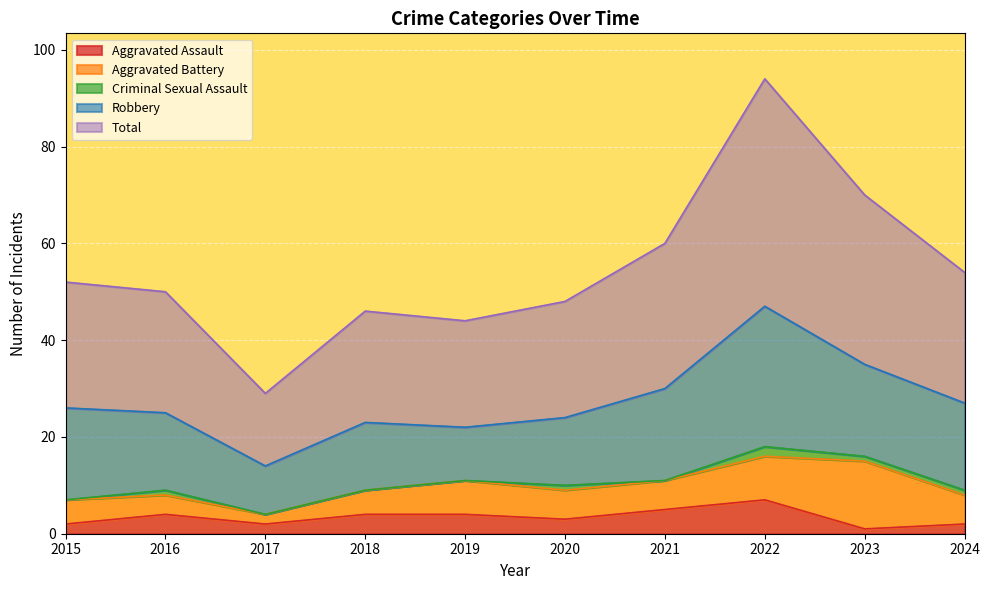

True or false: Aggravated Assault has a value of 7 at 2022.

True